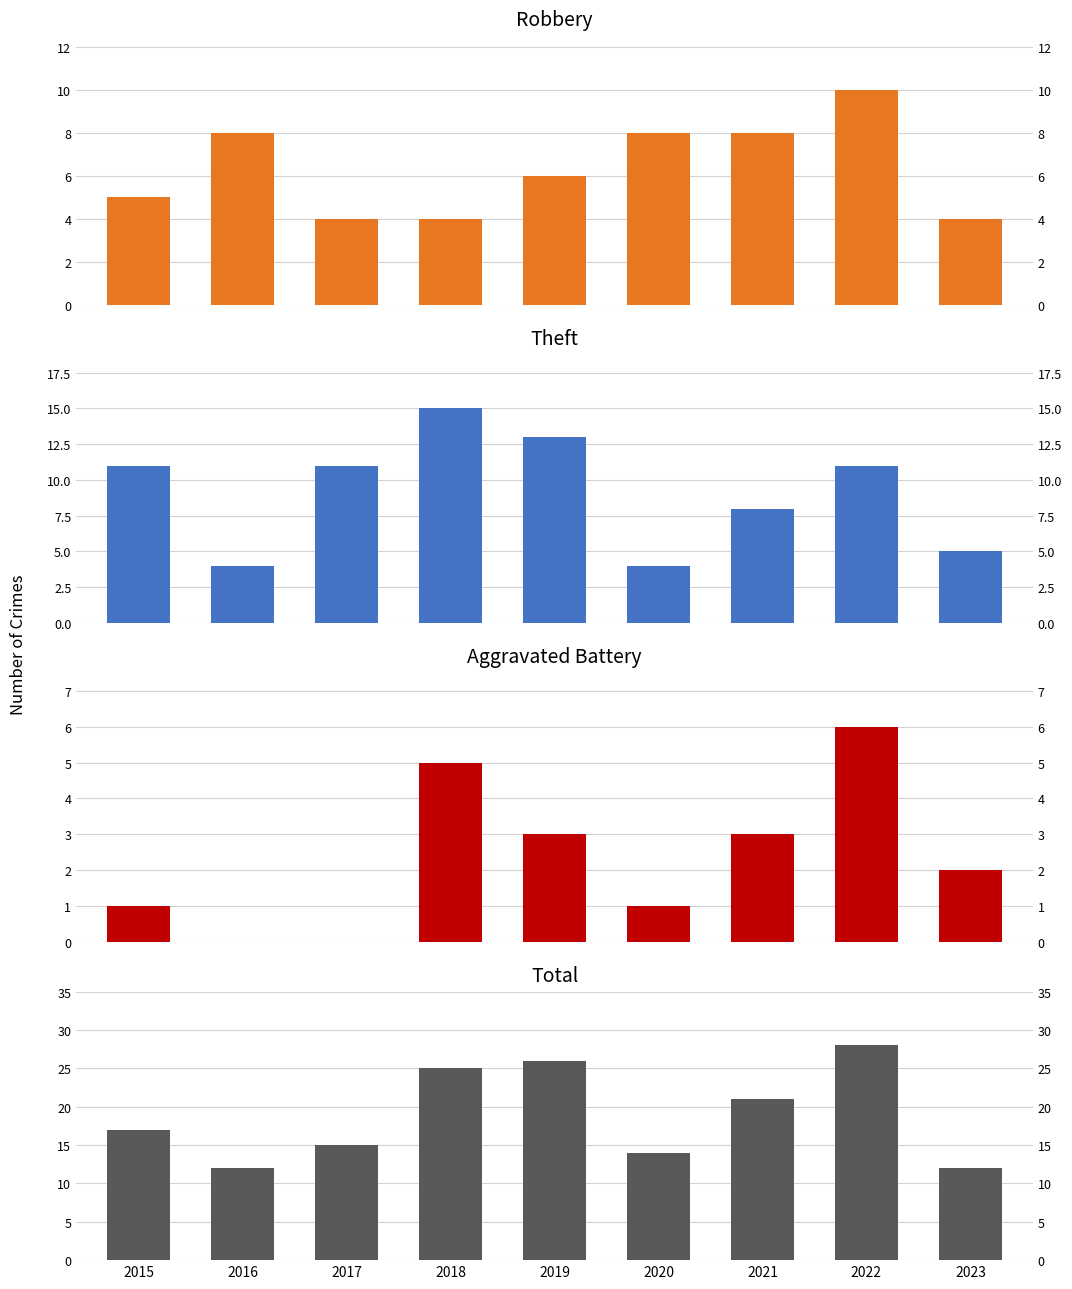

Which has a higher value, 2018 or 2023?

2018